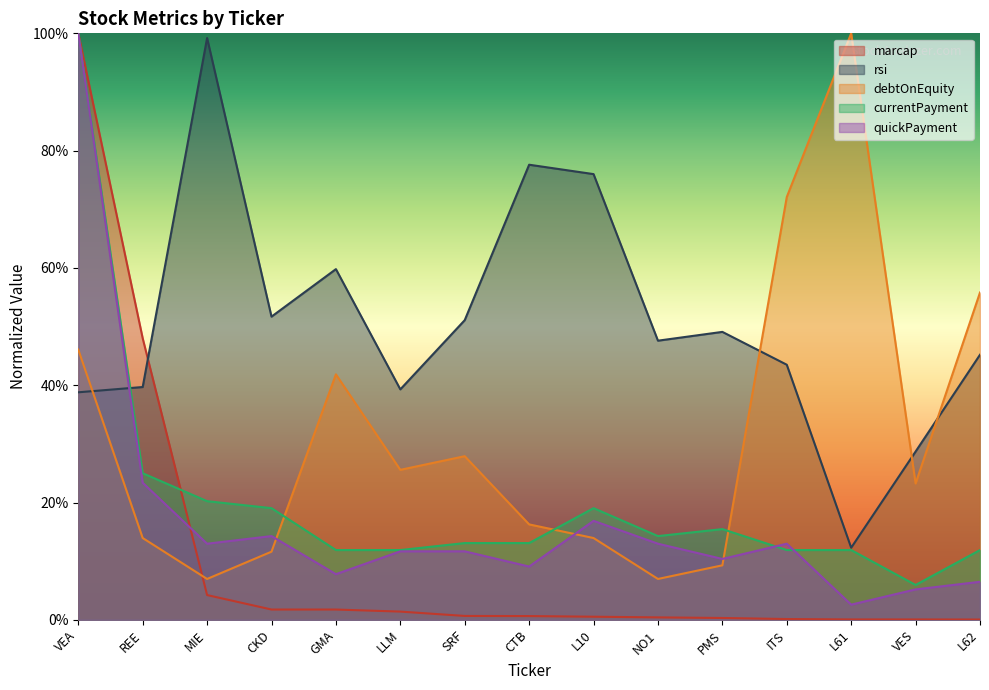

How many interior local peaks does the rsi series have?

4